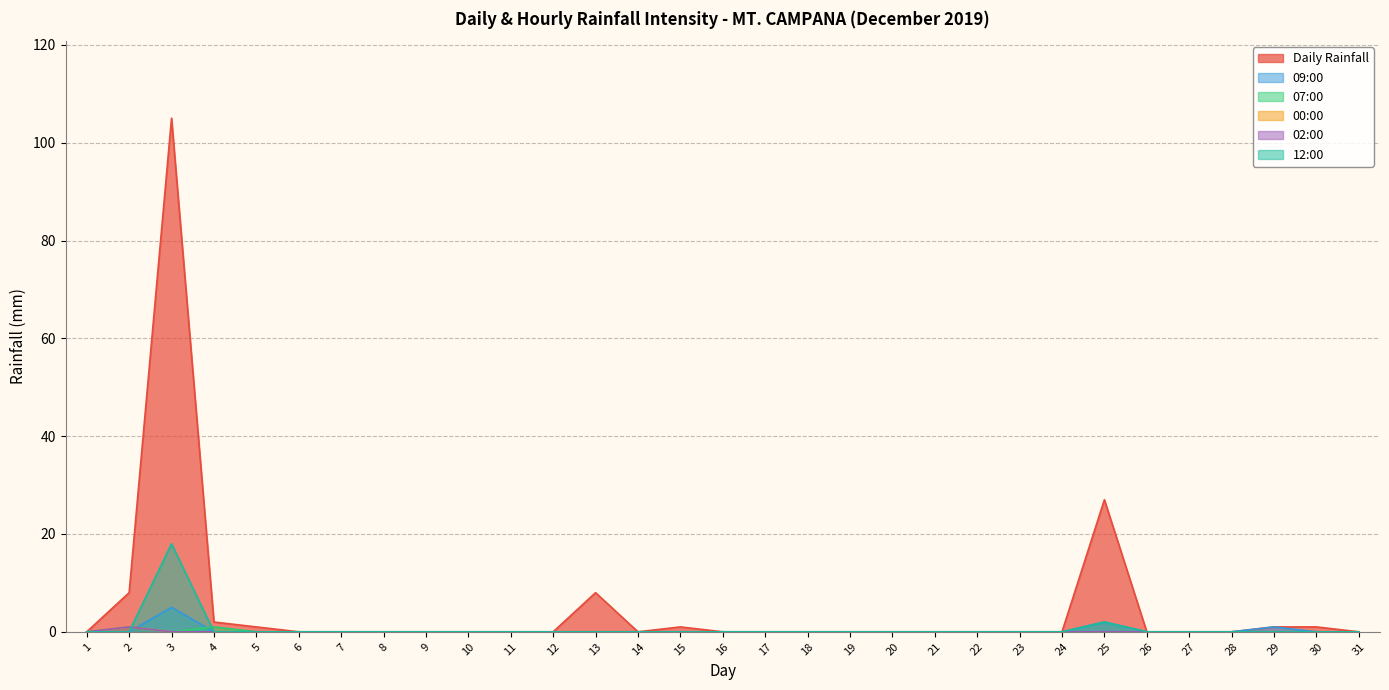

Is the value of 02:00 at 11 greater than the value of 07:00 at 21?

No